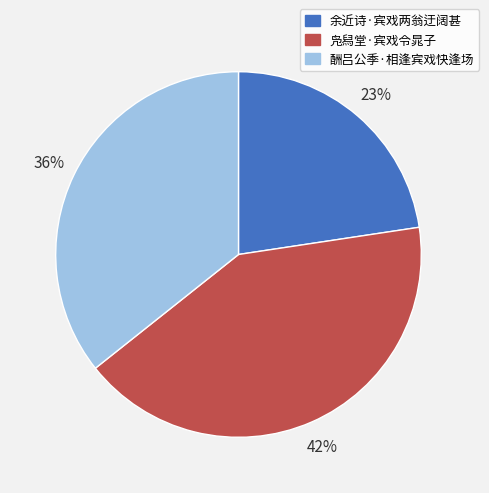

To the nearest percent, what is the difference between the 凫舄堂·宾戏令晁子 and 余近诗·宾戏两翁迂阔甚 slice percentages?

19%